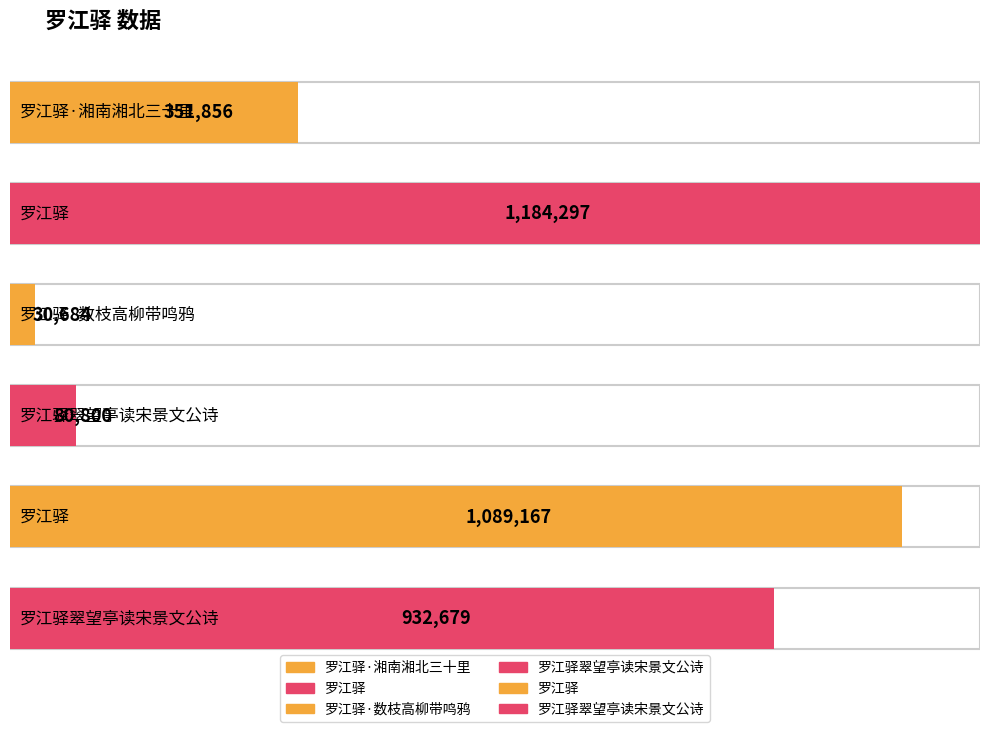

Reading left to right, extract all data points from this chart.

351856	1184297	30684	80800	1089167	932679